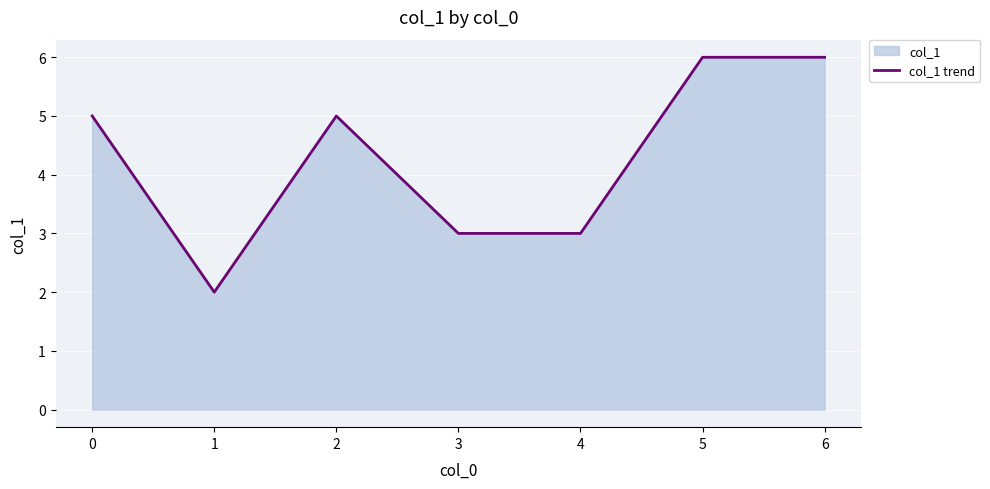

List the labels in order of value, largest first.

5, 6, 0, 2, 3, 4, 1